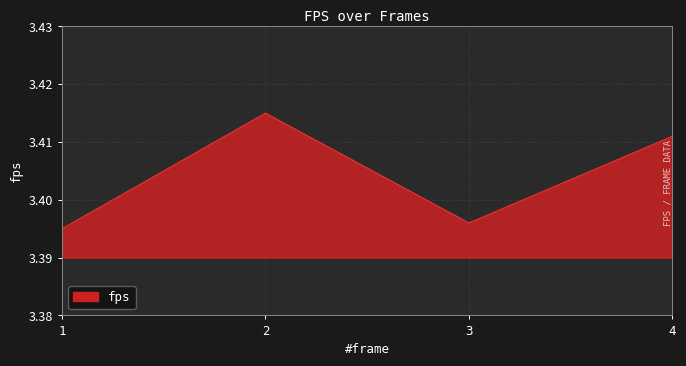

Approximately how many times larger is the value at 2 compared to 4?

1.0